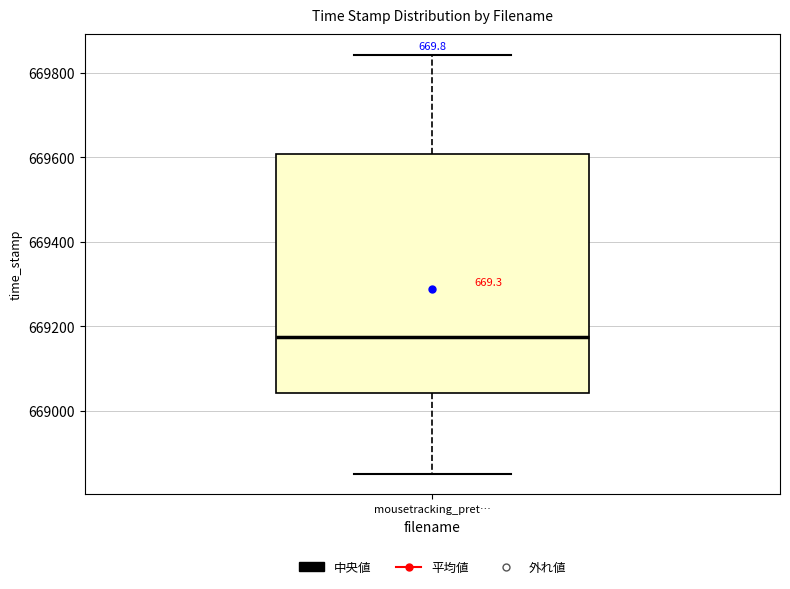

Read this box plot against the y-axis: the position of the median line, the range covered by the box, and the ends of both whiskers. The values are not printed on the chart, so give them approximately, as read against the axis.

median 669180, box 669040 to 669600, whiskers 668860 to 669840